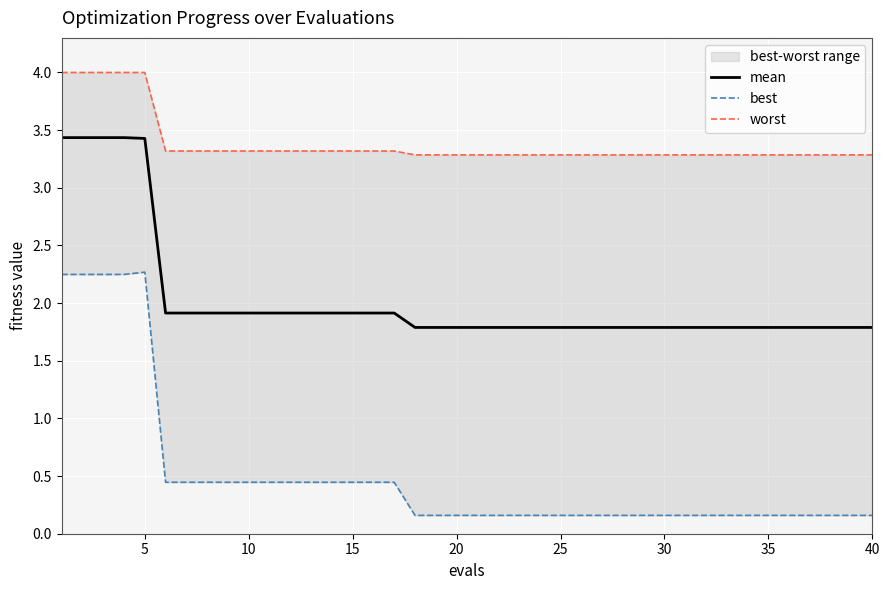

Is it true that mean equals 1.8 at 20?

True